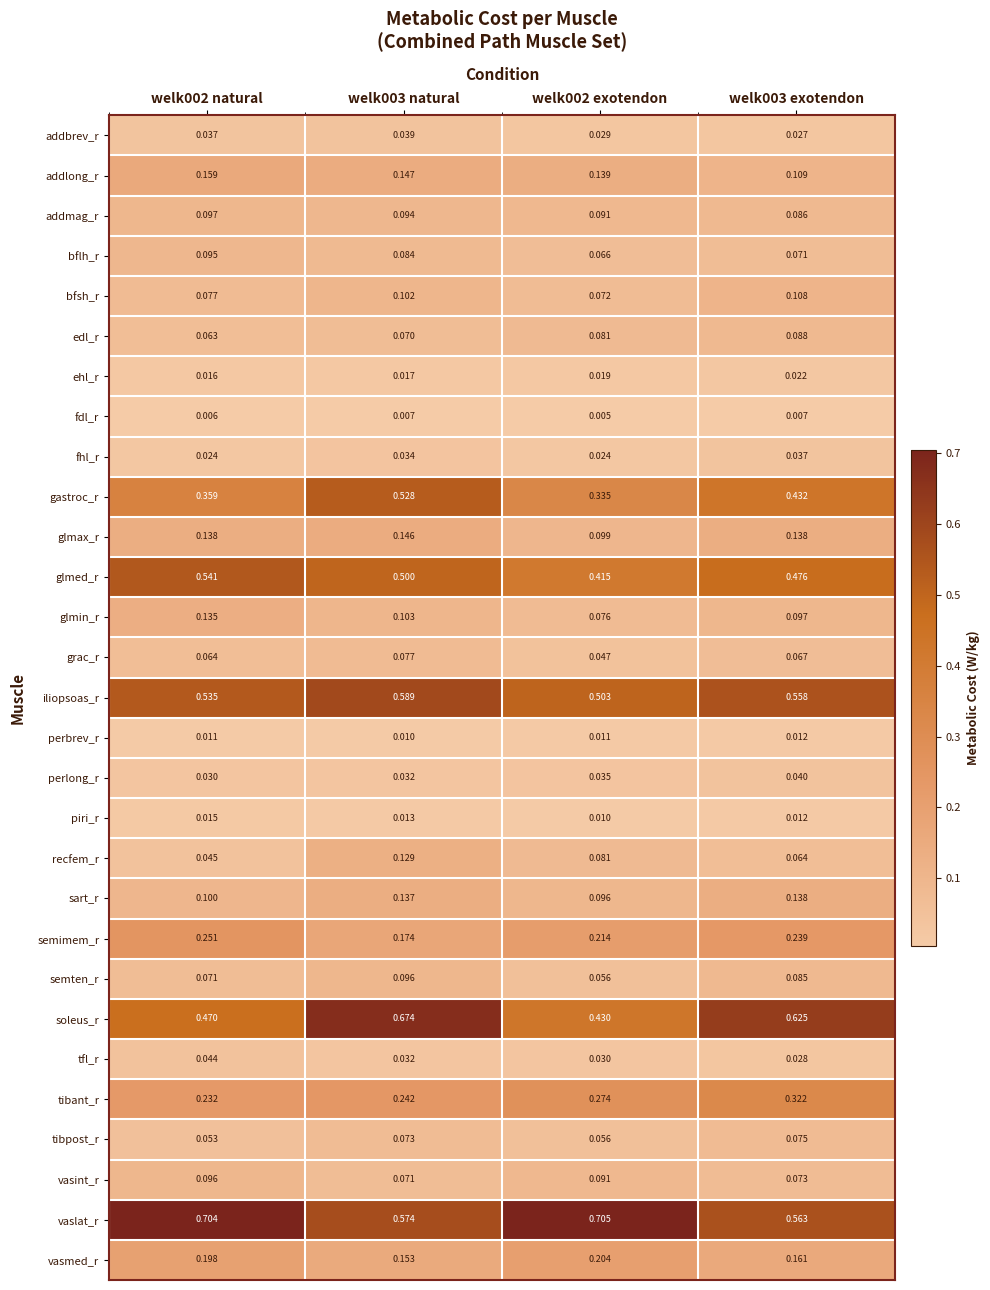

Which series has the largest range (max minus min)?

soleus_r